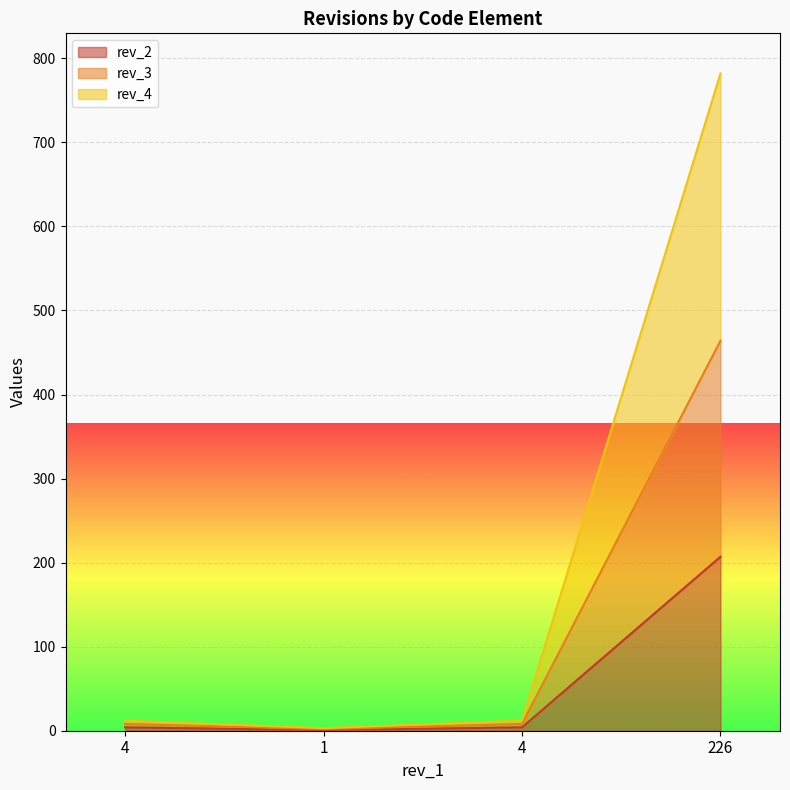

True or false: rev_3 and rev_4 cross at least once.

False